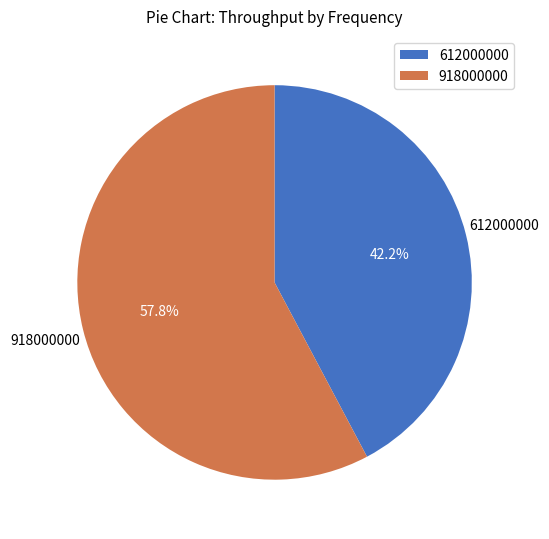

To the nearest percent, what is the average slice percentage?

50%